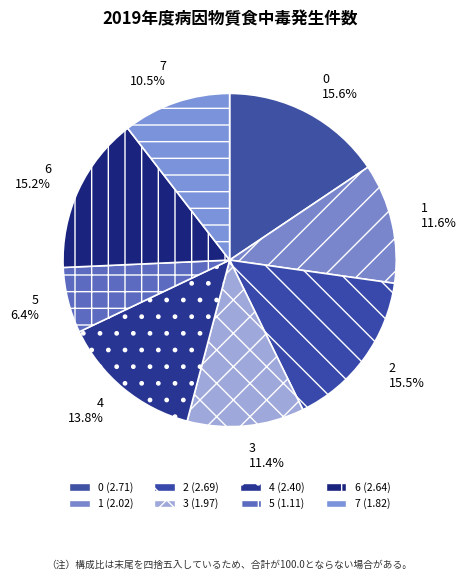

To the nearest percent, what is the difference between the largest and smallest slice percentages?

9%